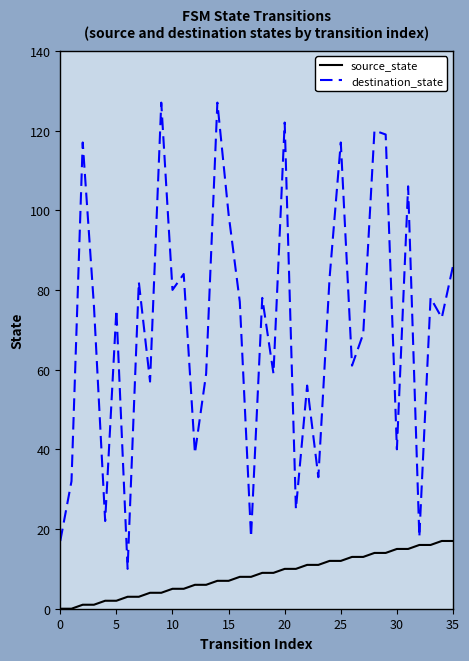

Which series has the largest total across all categories?

destination_state